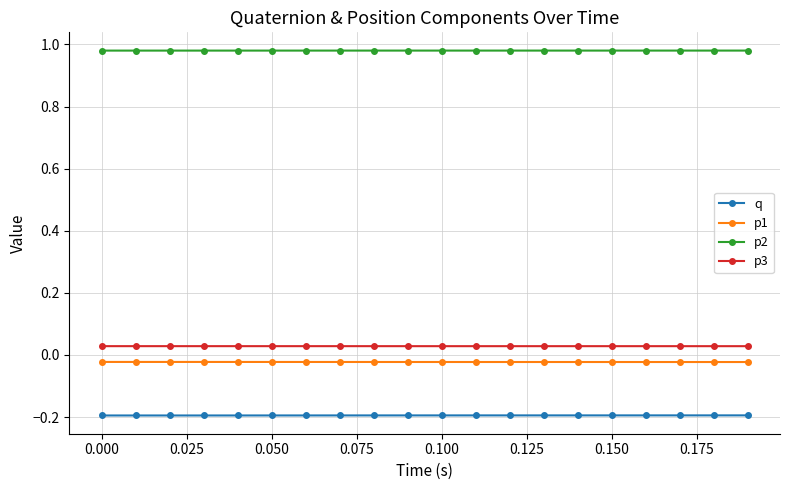

True or false: p1 and p2 cross at least once.

False